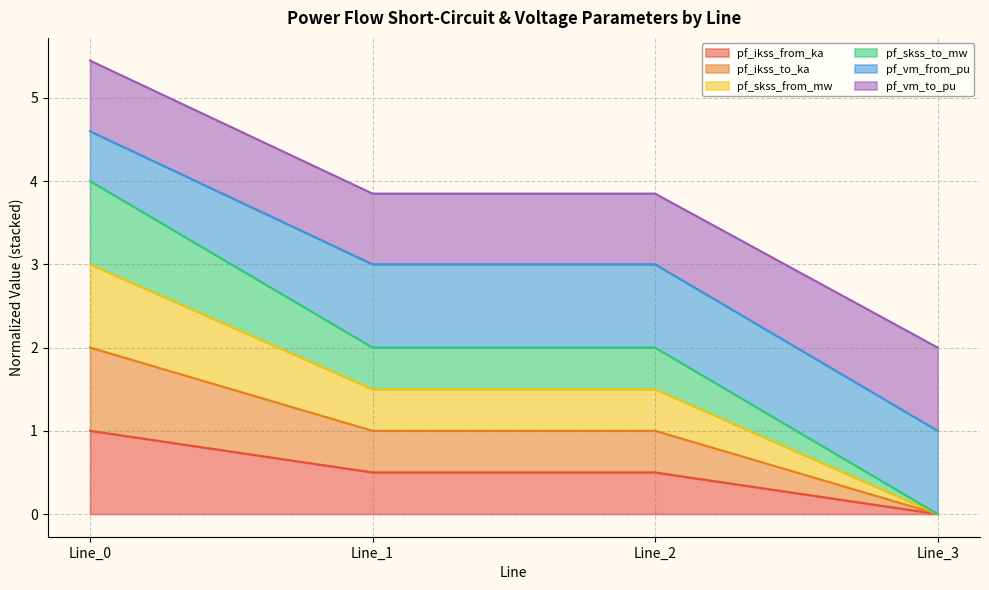

At which label does pf_skss_to_mw reach its peak?

Line_0